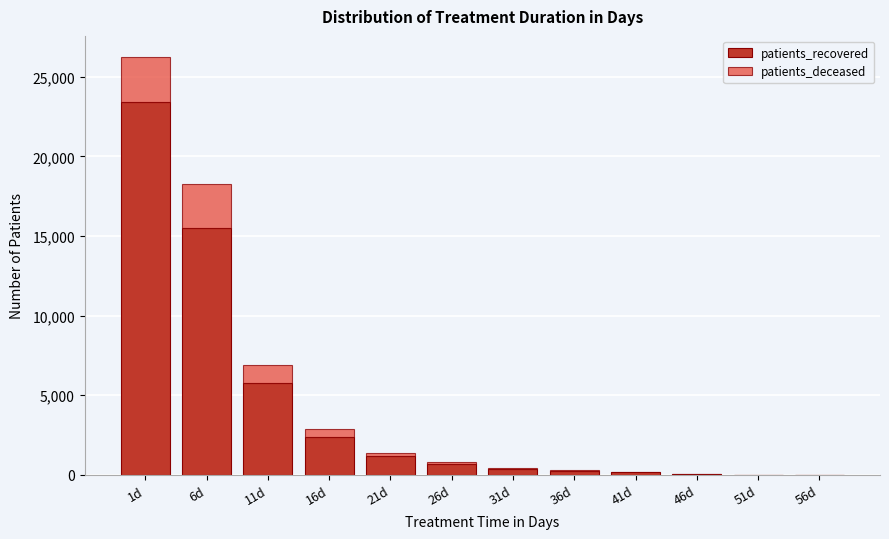

At which label is patients_recovered closest to 11723?

6d